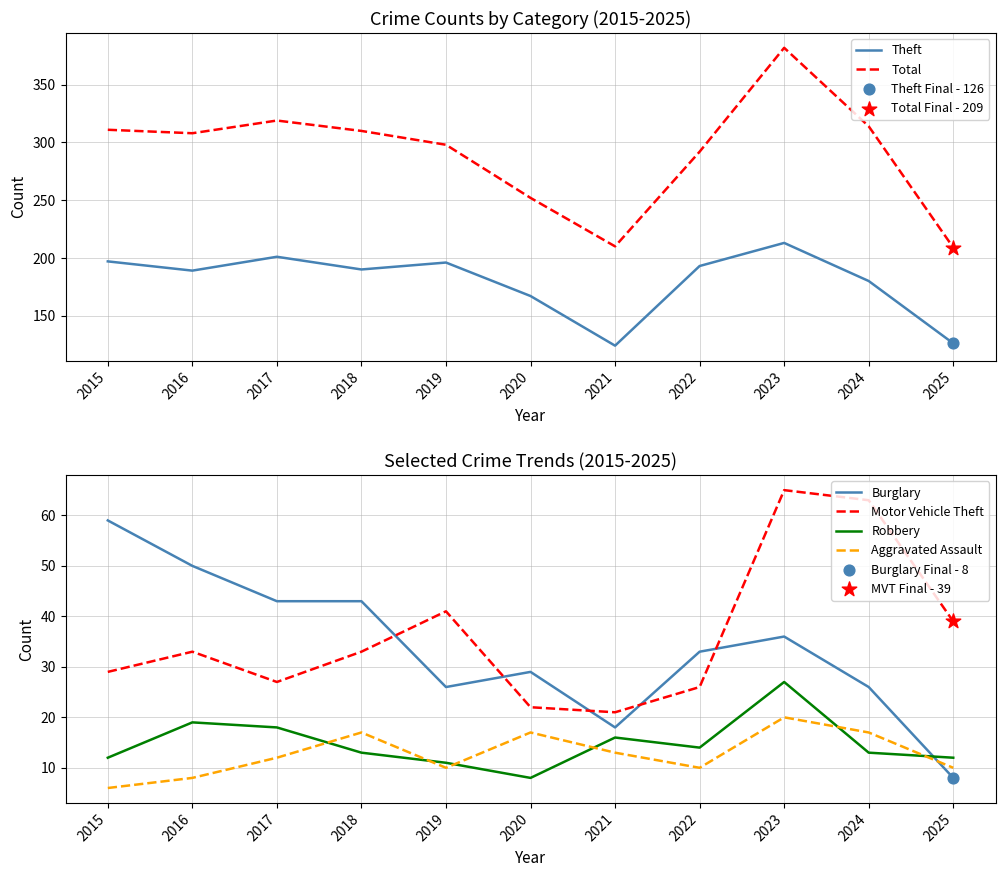

What are all the series names shown in the legend?

Theft, Total, Burglary, Motor Vehicle Theft, Robbery, Aggravated Assault